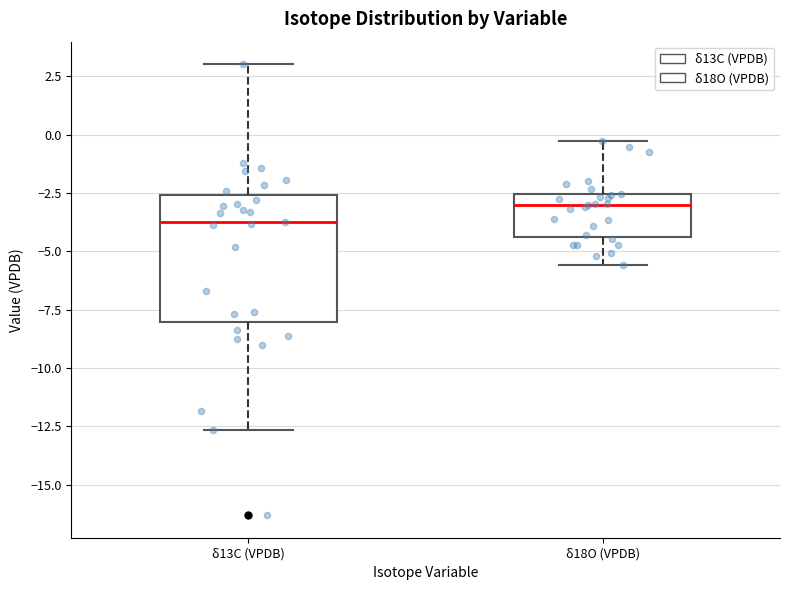

Which box is the tallest, from its lower edge to its upper edge?

δ13C (VPDB)